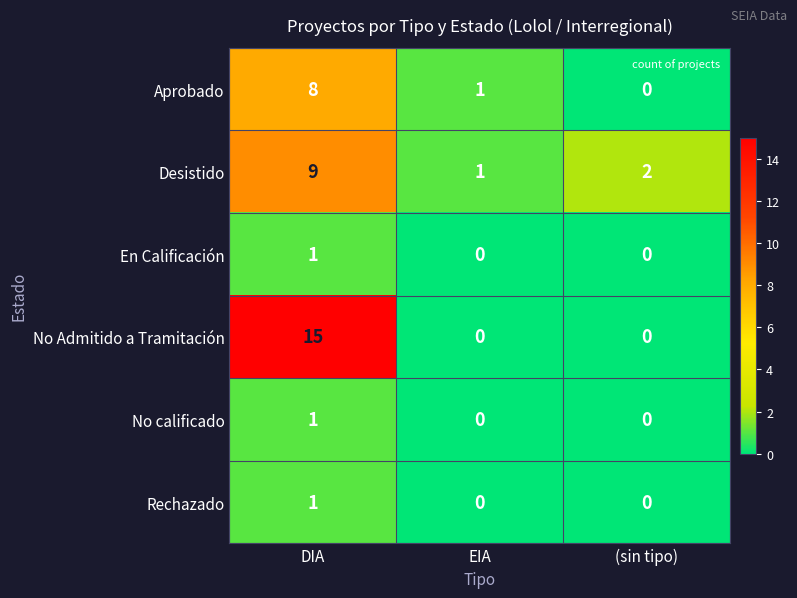

Which label corresponds to the largest value in the chart?

DIA